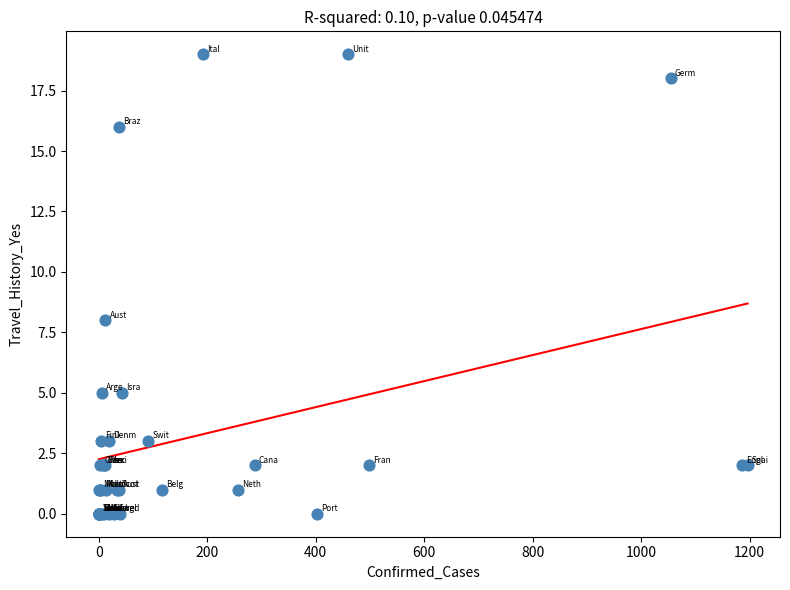

What Y value in the scatter plot is closest to 9?

8